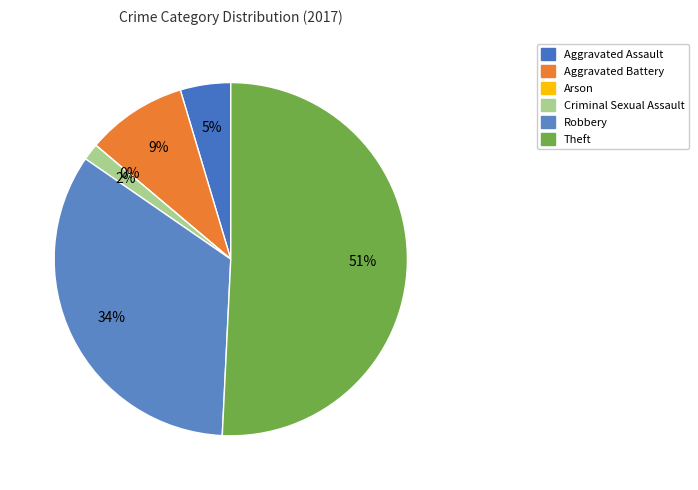

How many slices are in this pie chart?

6